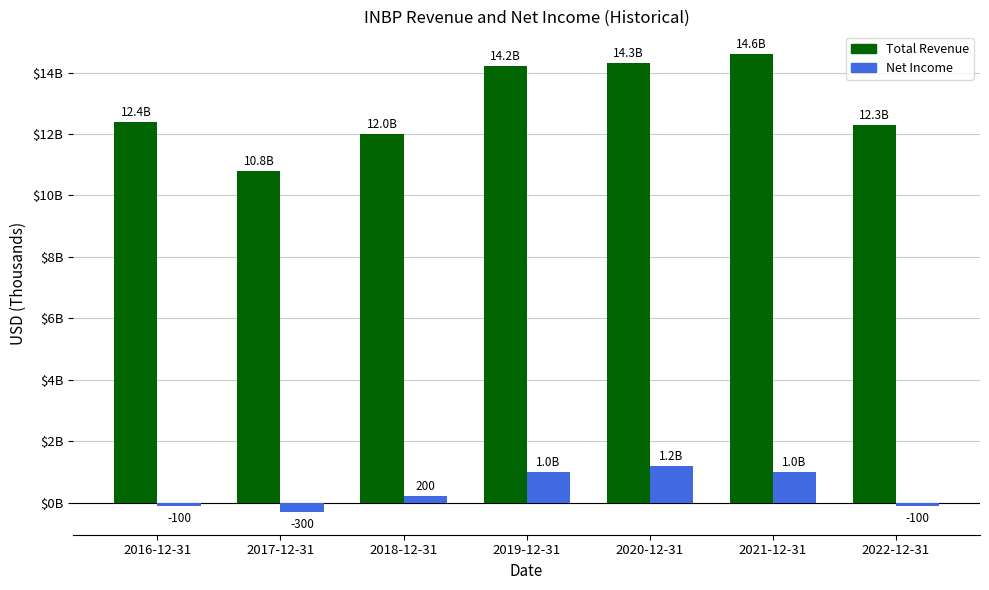

Are the bars grouped side by side (vs. stacked)?

Yes